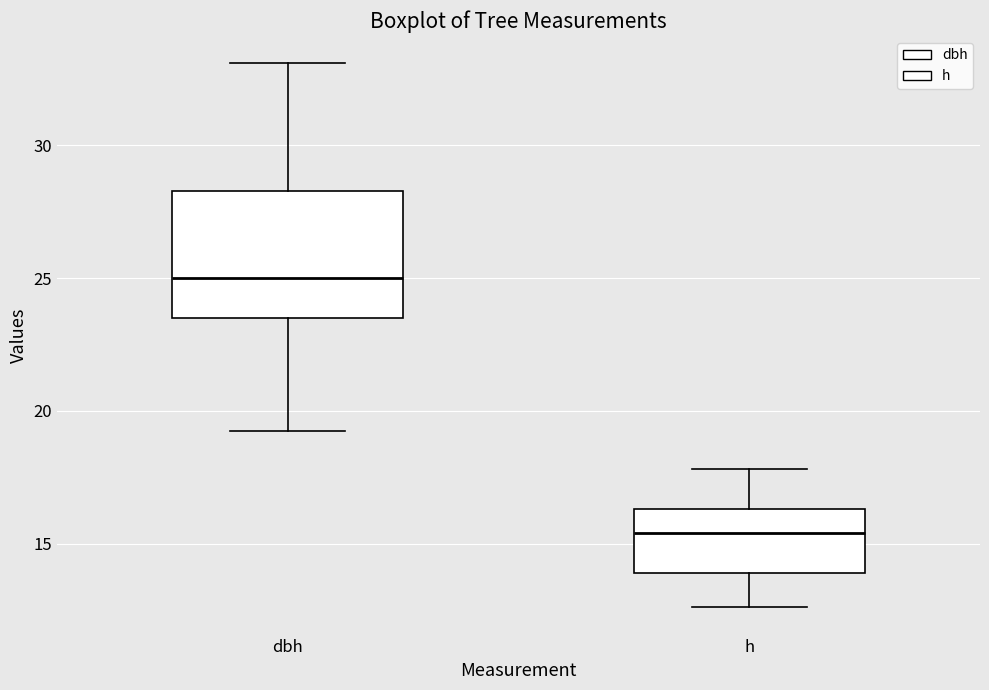

Which box has the highest median line?

dbh